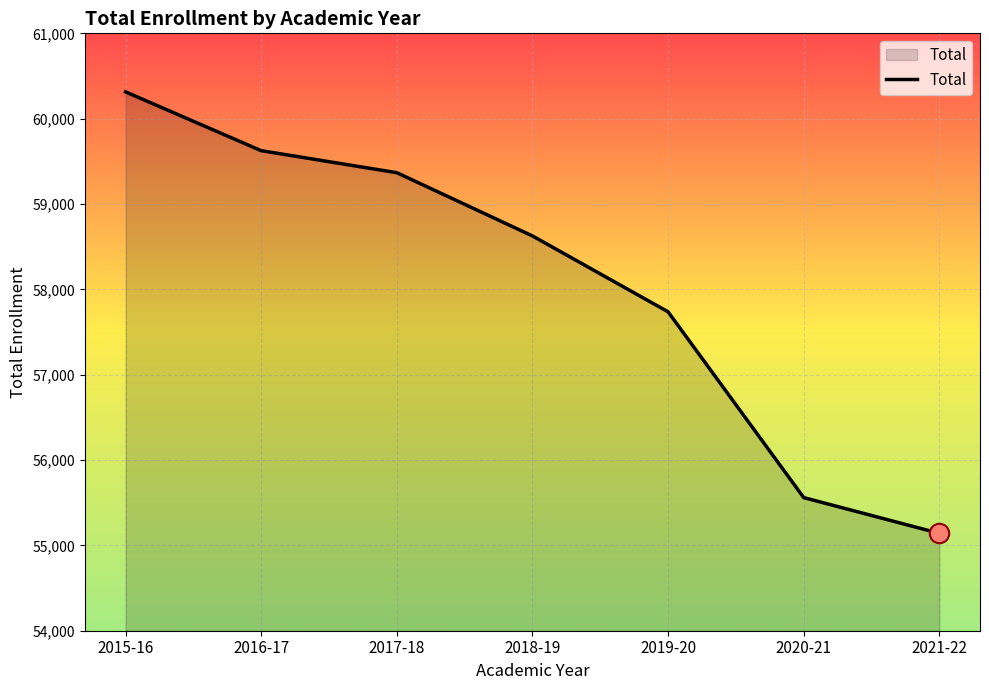

Rank the categories by value from lowest to highest.

2021-22, 2020-21, 2019-20, 2018-19, 2017-18, 2016-17, 2015-16